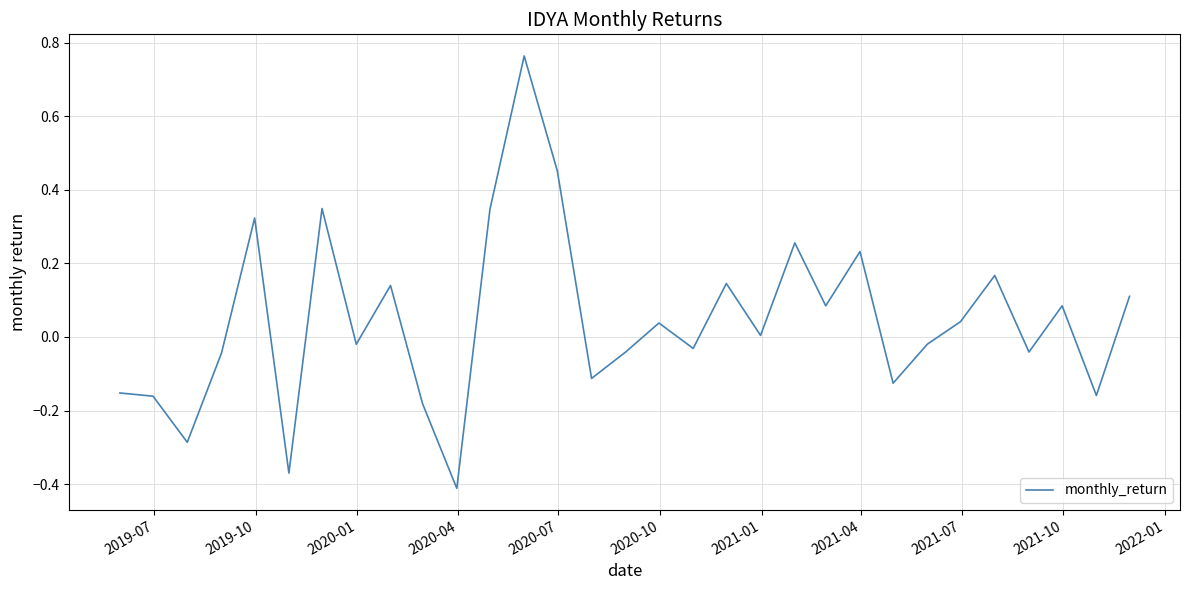

What is the sum of all values?

1.4